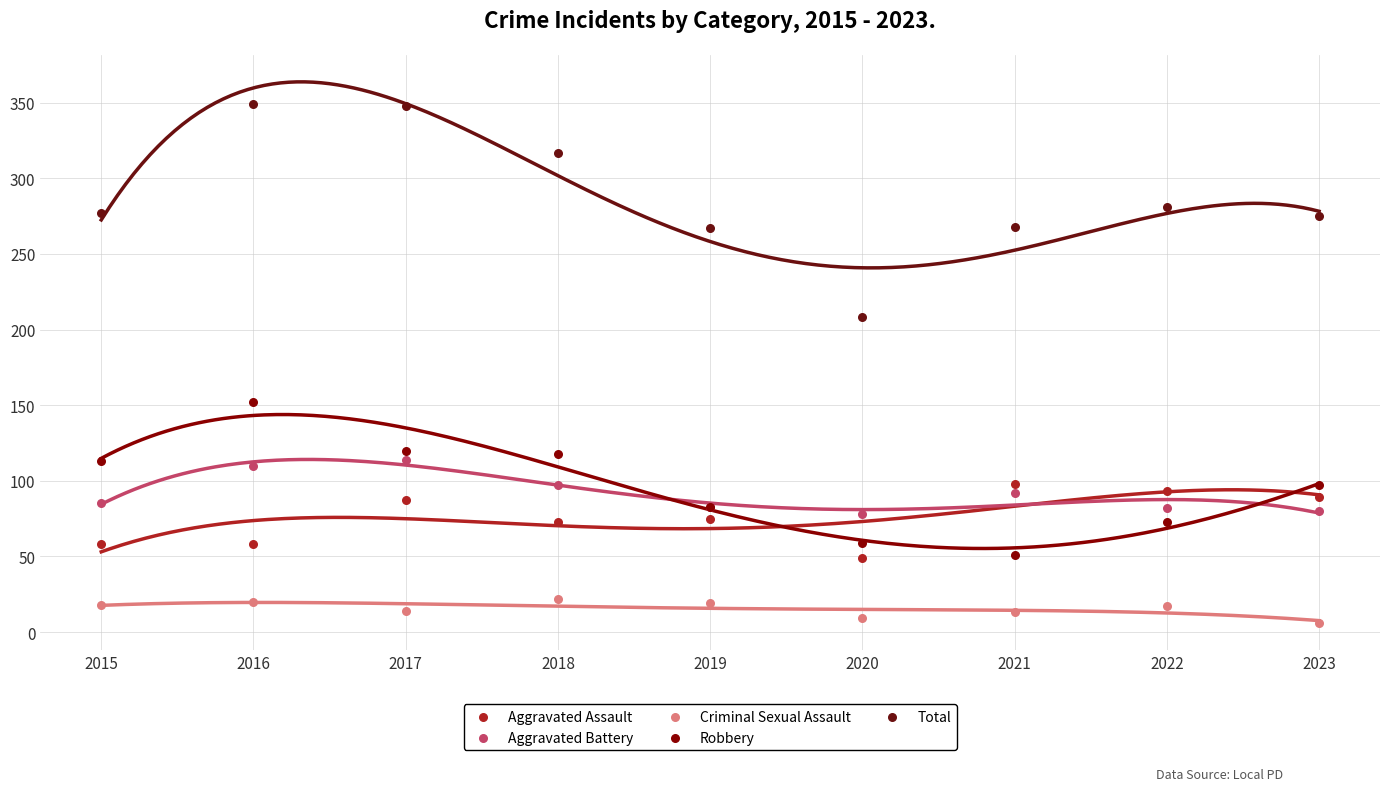

What are all the series names shown in the legend?

Aggravated Assault, Aggravated Battery, Criminal Sexual Assault, Robbery, Total